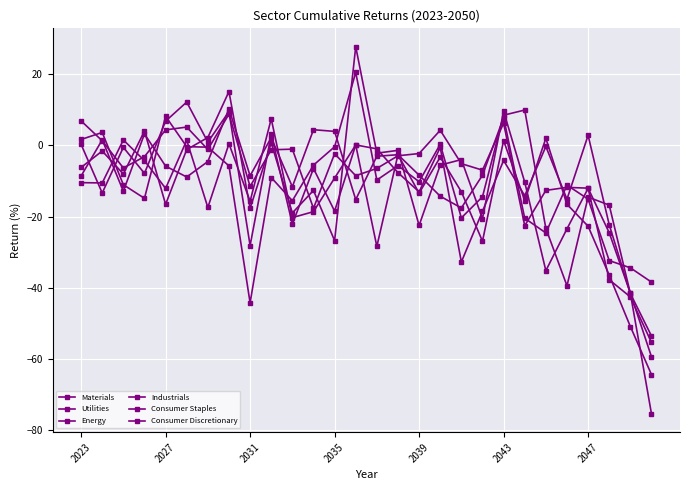

How many times do Industrials and Materials cross each other?

15